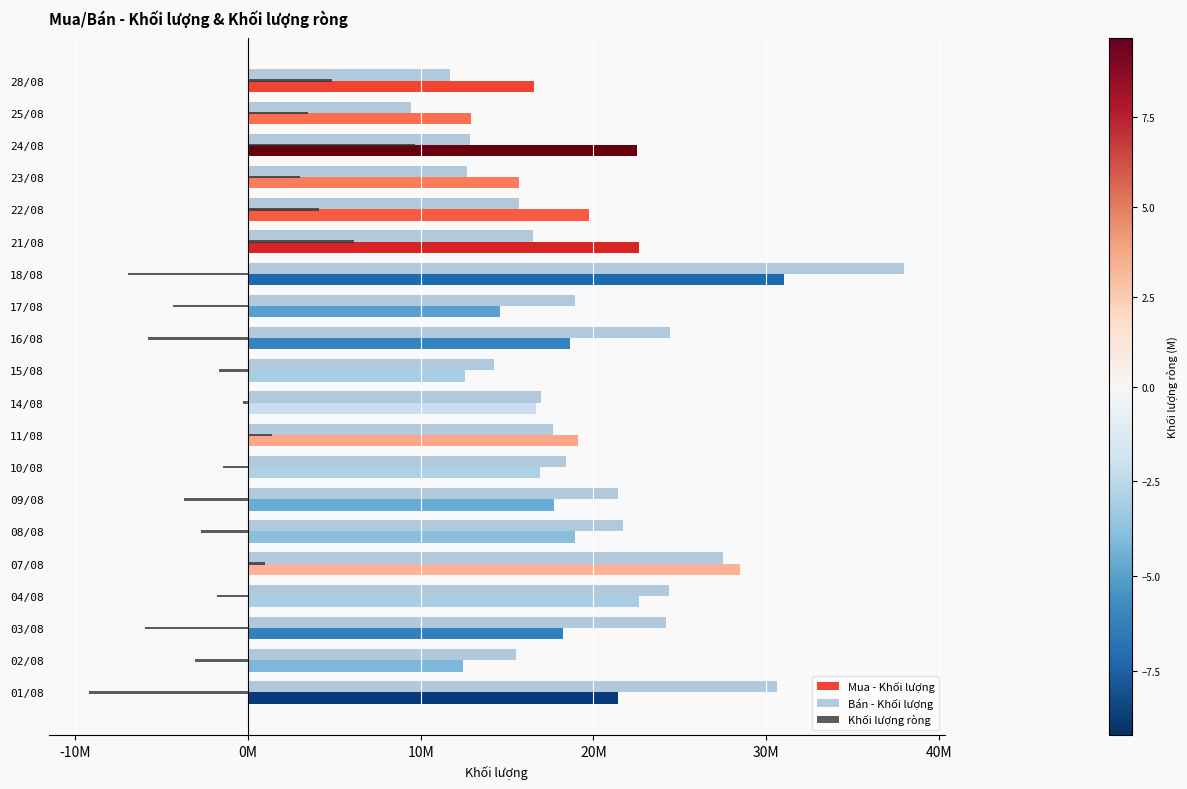

What is the difference between the maximum and minimum values in the Bán - Khối lượng series?

28554200